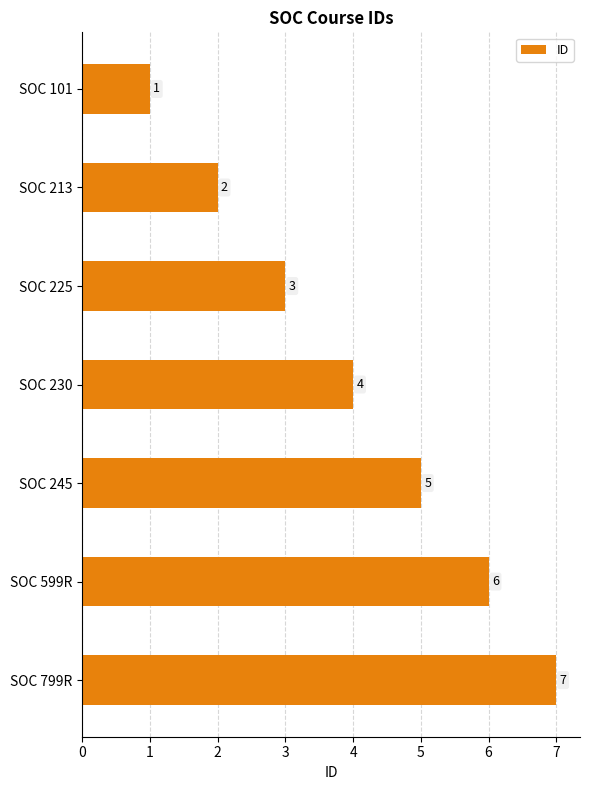

What is the average value?

4